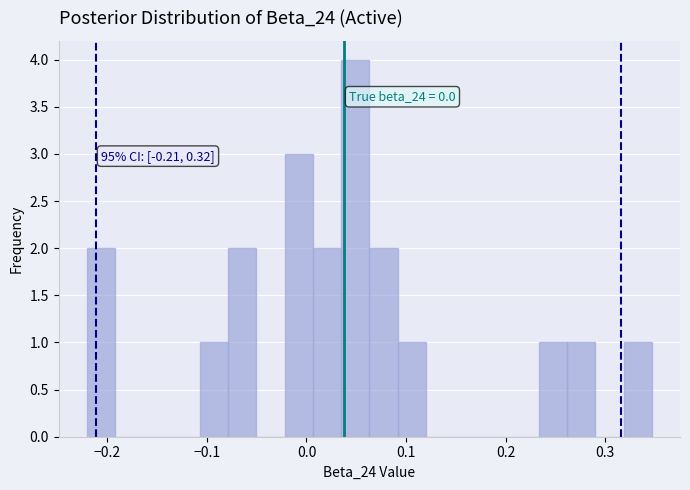

Around what value on the x-axis is the tallest bar? Give the approximate position of its centre, as read against the axis.

0.05